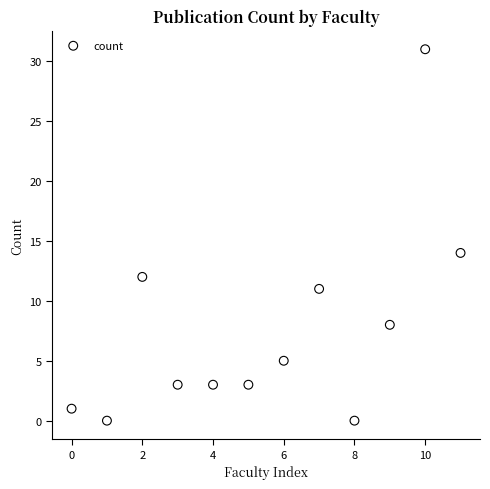

What Y value in the scatter plot is closest to 15?

14